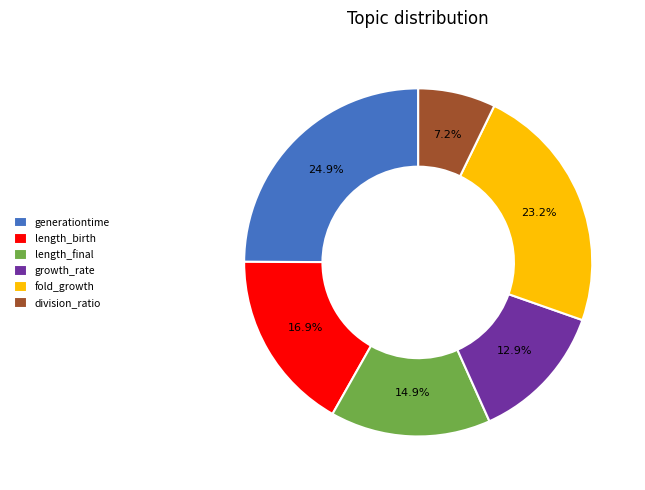

To the nearest percent, what is the difference between the largest and smallest slice percentages?

18%